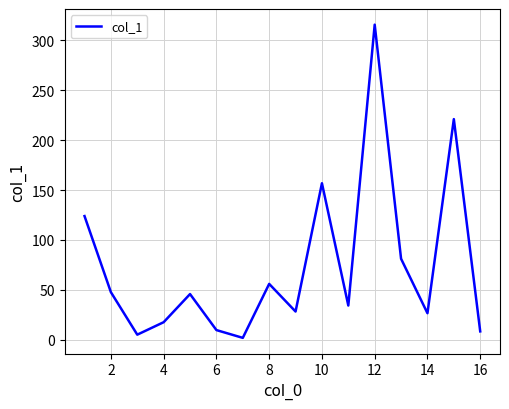

What is the greatest value displayed?

315.8